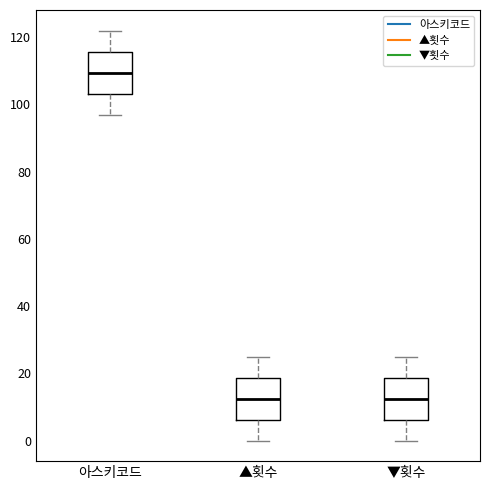

Reading left to right, read every box against the y-axis: the position of its median line, the range the box covers, and the ends of its whiskers. The values are not printed on the chart, so give them approximately, as read against the axis.

아스키코드: median 110, box 104 to 116, whiskers 98 to 122
▲횟수: median 12, box 6 to 18, whiskers 0 to 26
▼횟수: median 12, box 6 to 18, whiskers 0 to 26